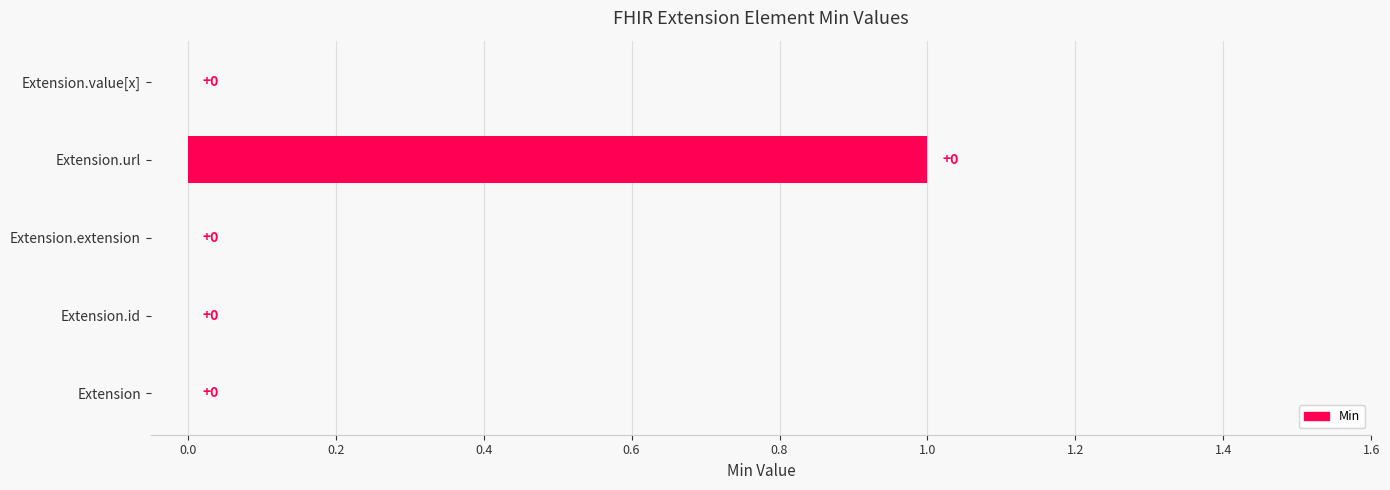

True or false: the data shows -1 at Extension.

False